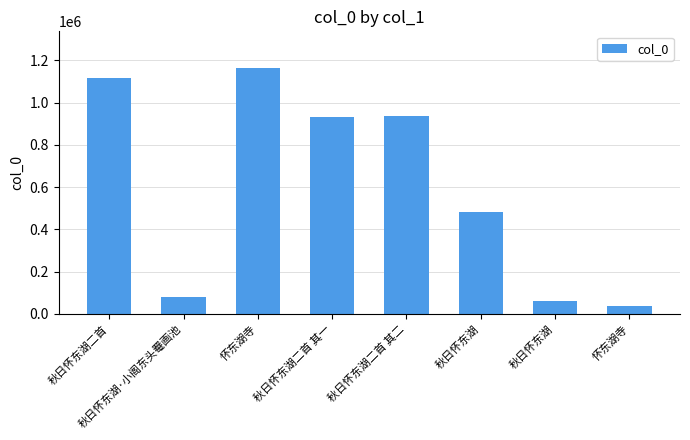

Does the chart contain any negative values?

No